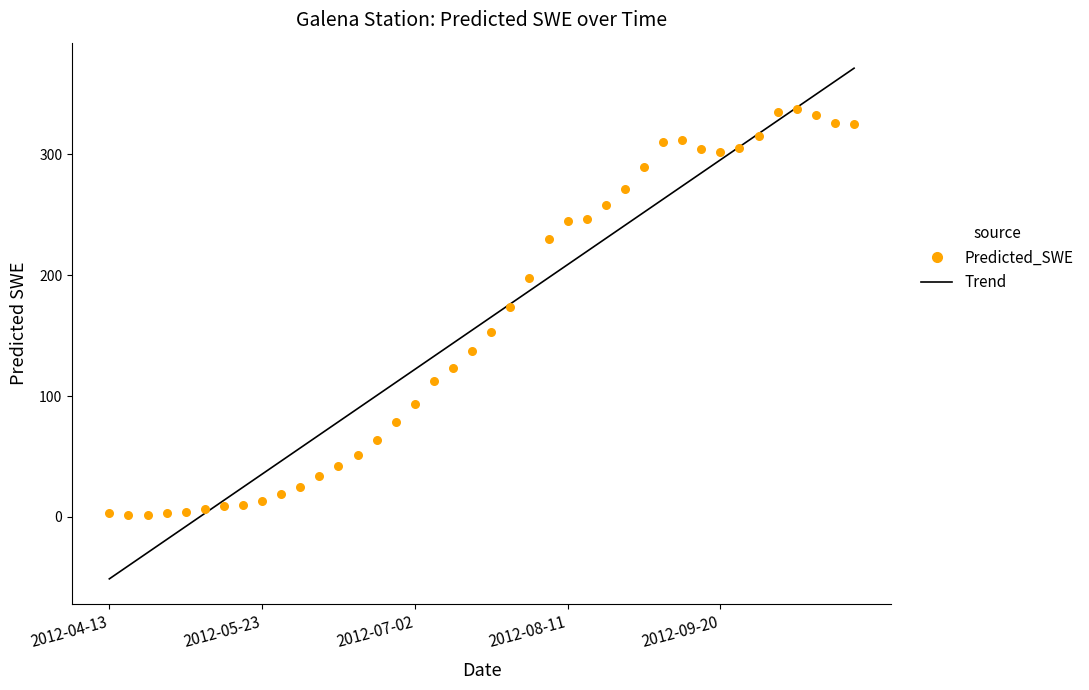

What is the ratio of the value at 2012-06-17 to the value at 2012-09-05?

0.2